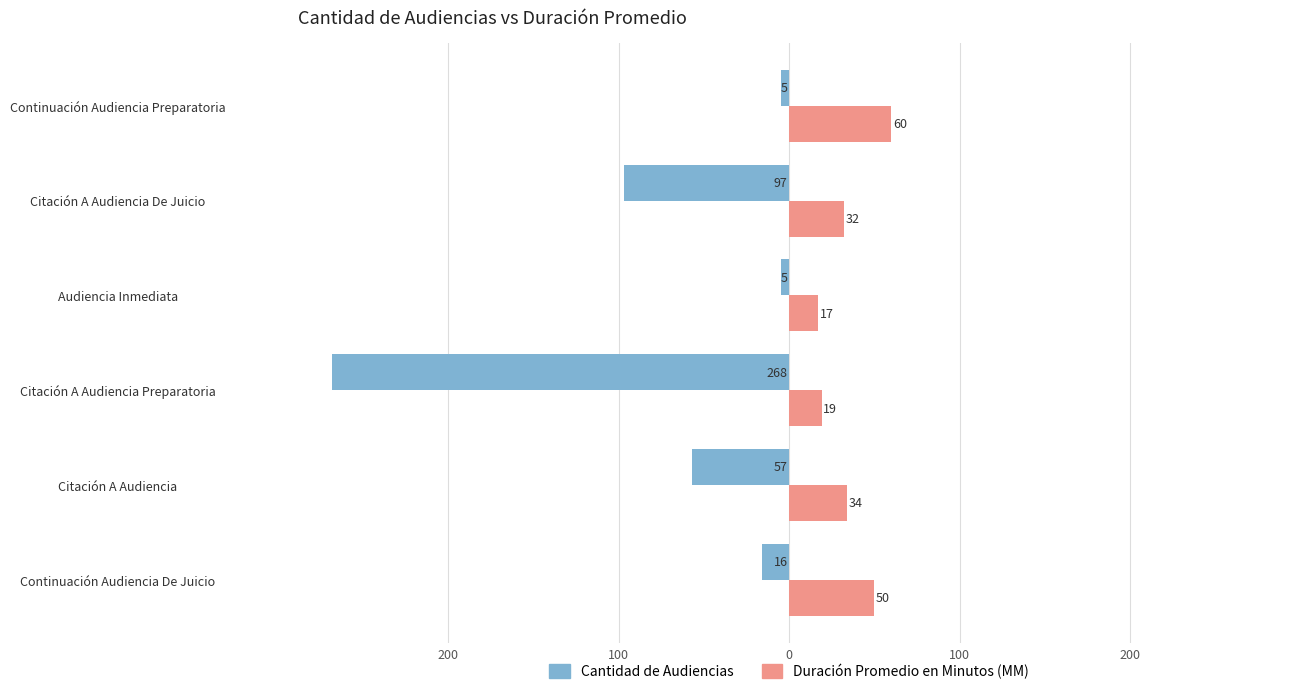

What are all the series names shown in the legend?

Cantidad de Audiencias, Duración Promedio en Minutos (MM)